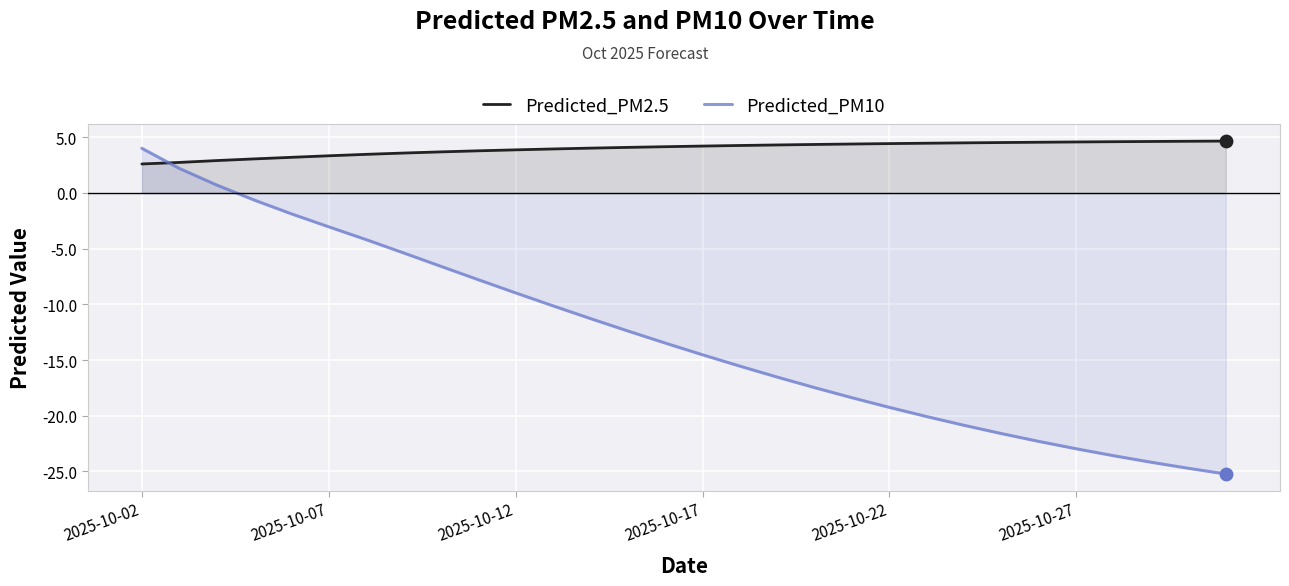

At which category is the sum across all series the highest?

2025-10-02